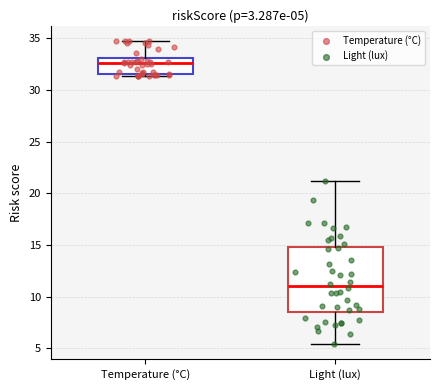

Which box has the highest median line?

Temperature (°C)